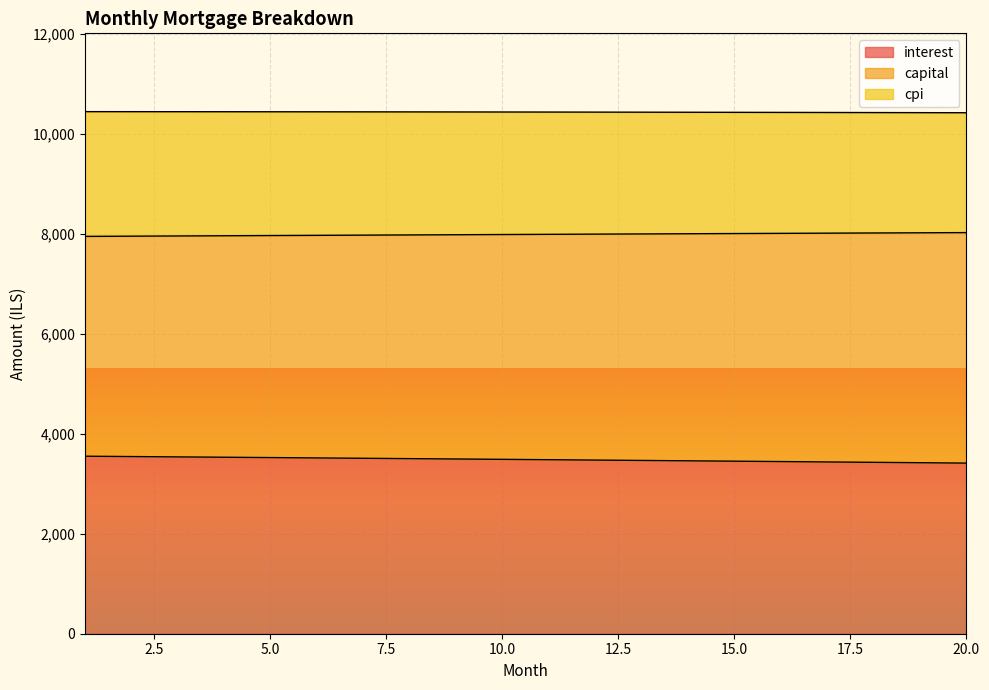

What is the minimum value for interest?

3412.8